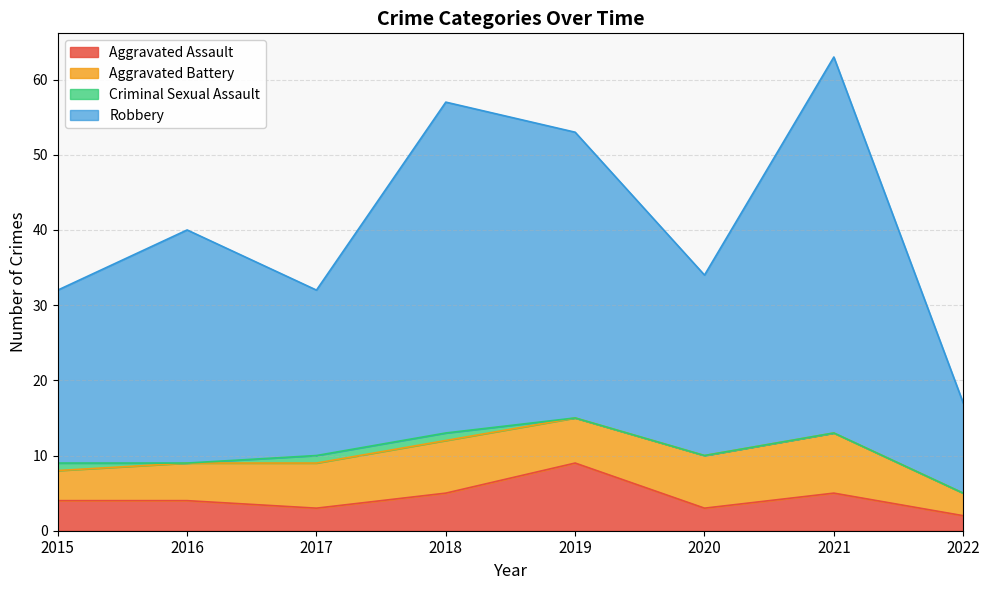

Which category has the highest value in the Aggravated Assault series?

2019